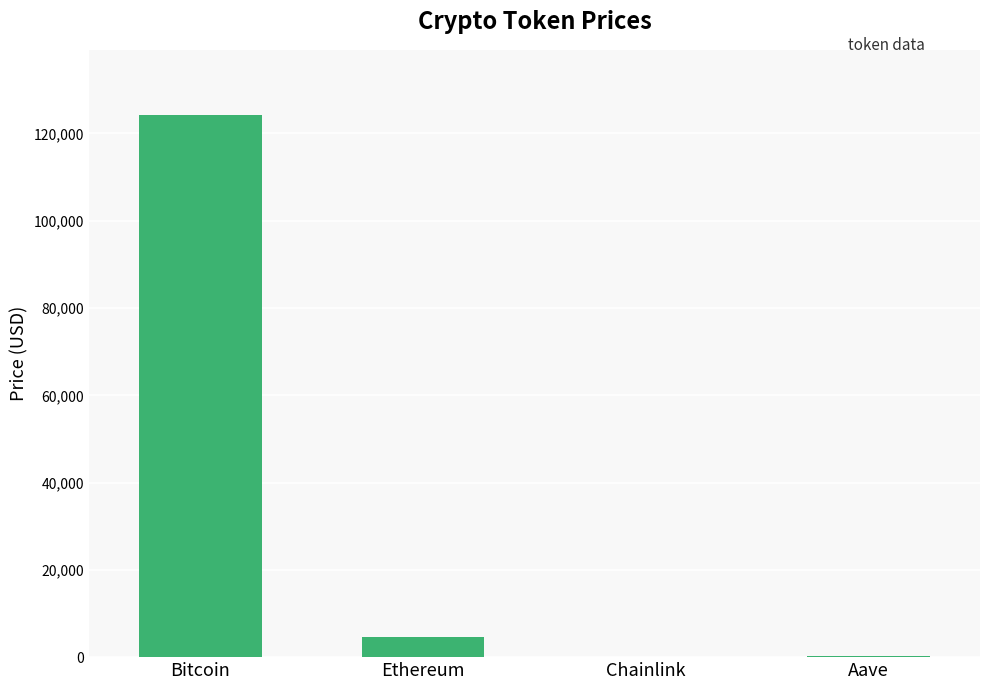

What is the change in value from Ethereum to Chainlink?

-4662.0